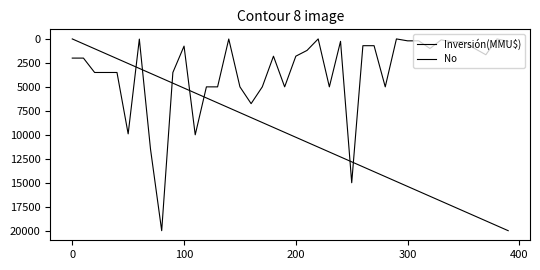

Does the chart display data point markers on the line(s)?

No